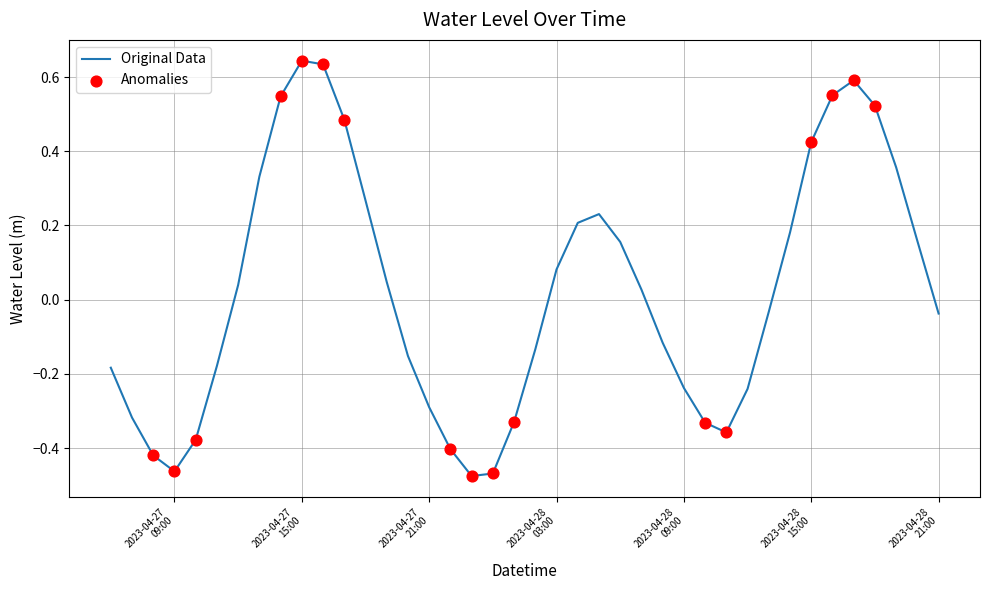

What is the difference between the maximum and minimum values?

1.1